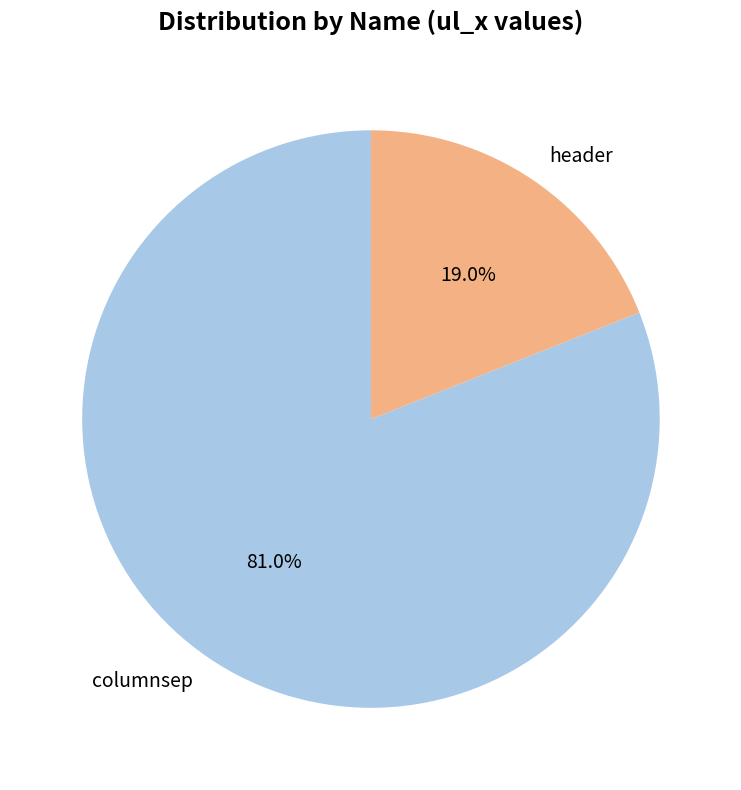

Is header the majority of the pie?

No